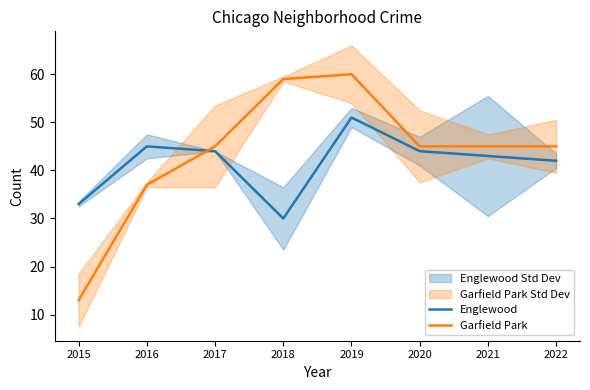

Between 2021 and 2015, which is larger?

2021